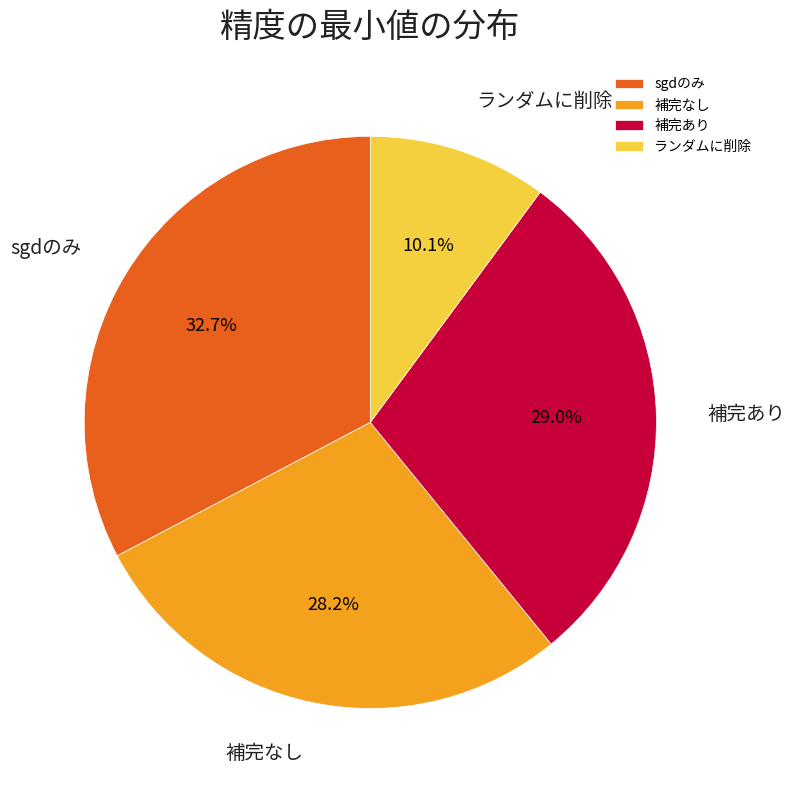

Between sgdのみ and ランダムに削除, which is larger?

sgdのみ